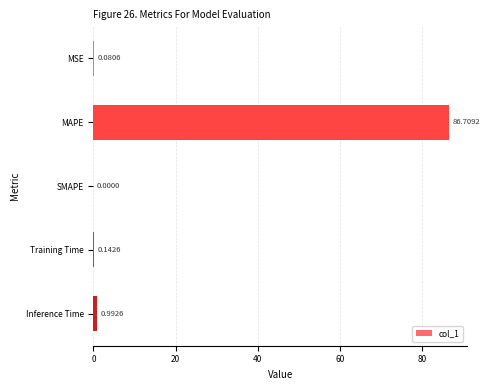

What is the sum of the values at MSE and Inference Time?

1.1